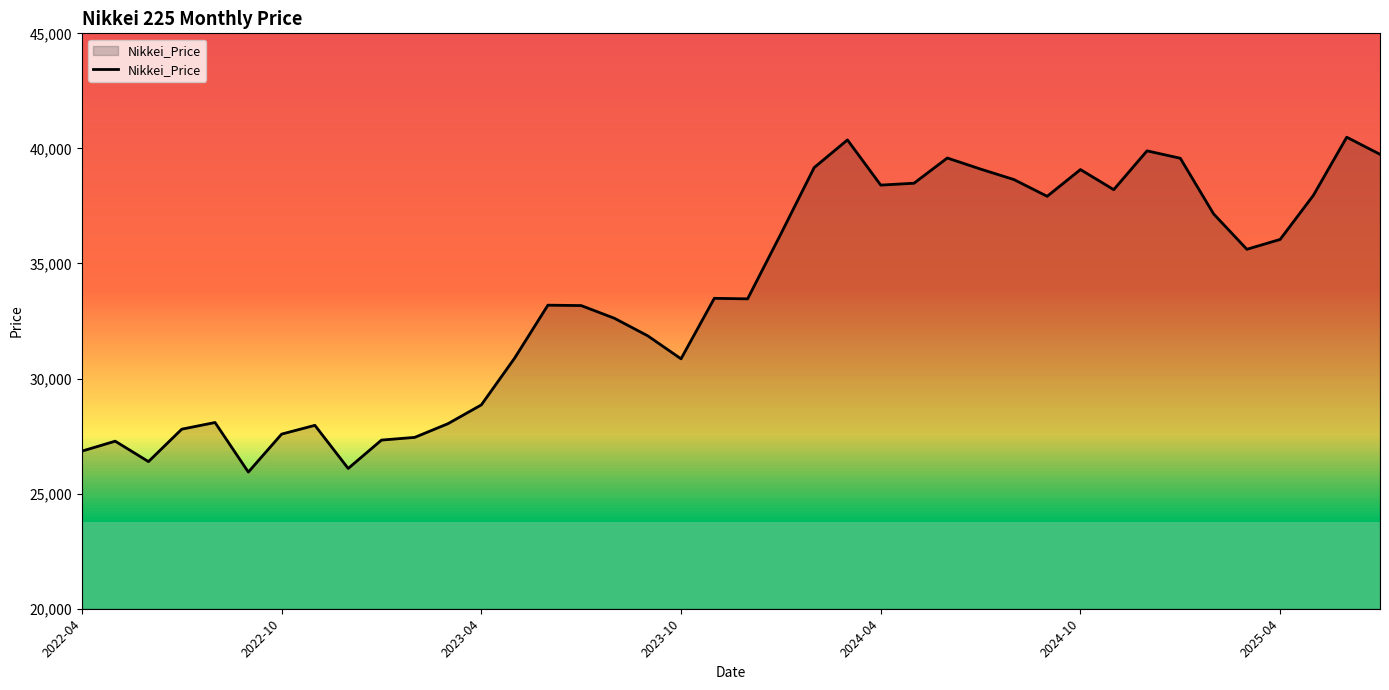

What is the difference between the maximum and minimum values?

14550.2